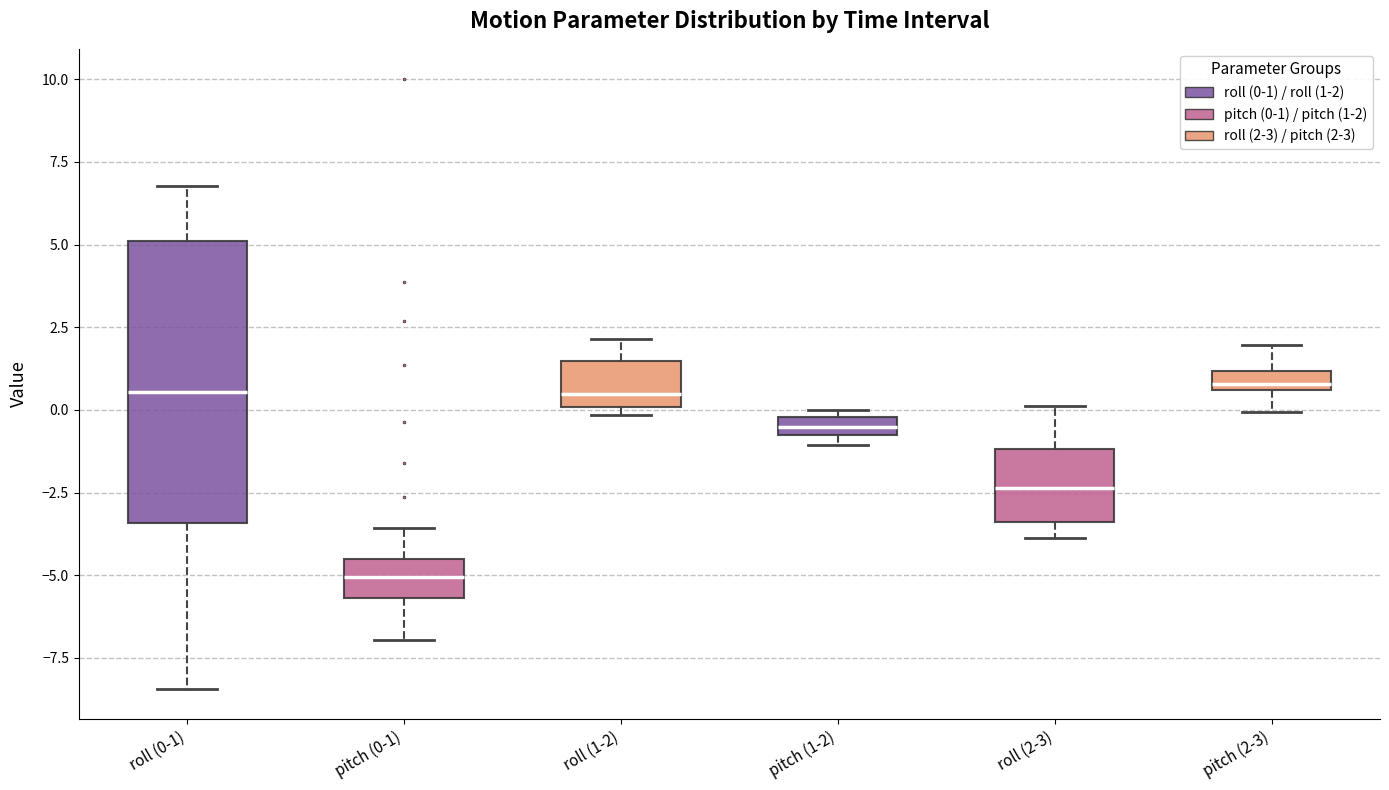

Where is the lower edge of the box for roll (1-2) on the y-axis? The values are not printed on the chart, so give them approximately, as read against the axis.

0.0